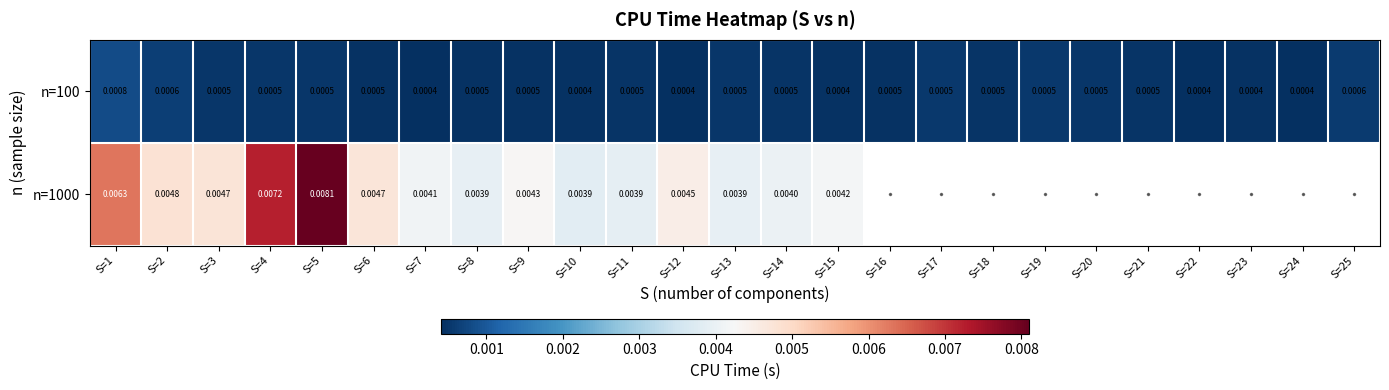

How many categories are shown in the chart?

25